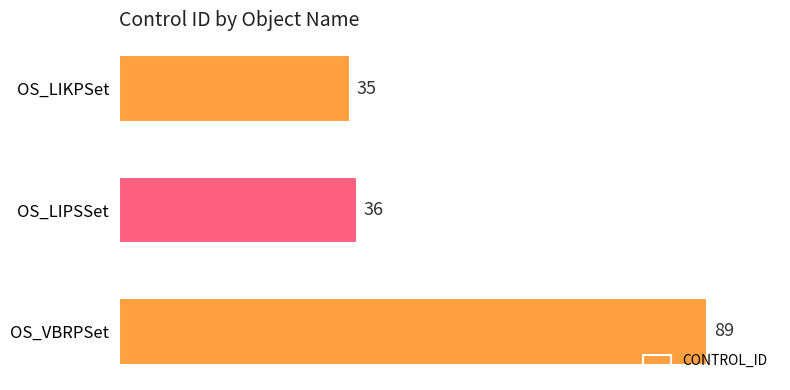

Between OS_VBRPSet and OS_LIPSSet, which is larger?

OS_VBRPSet